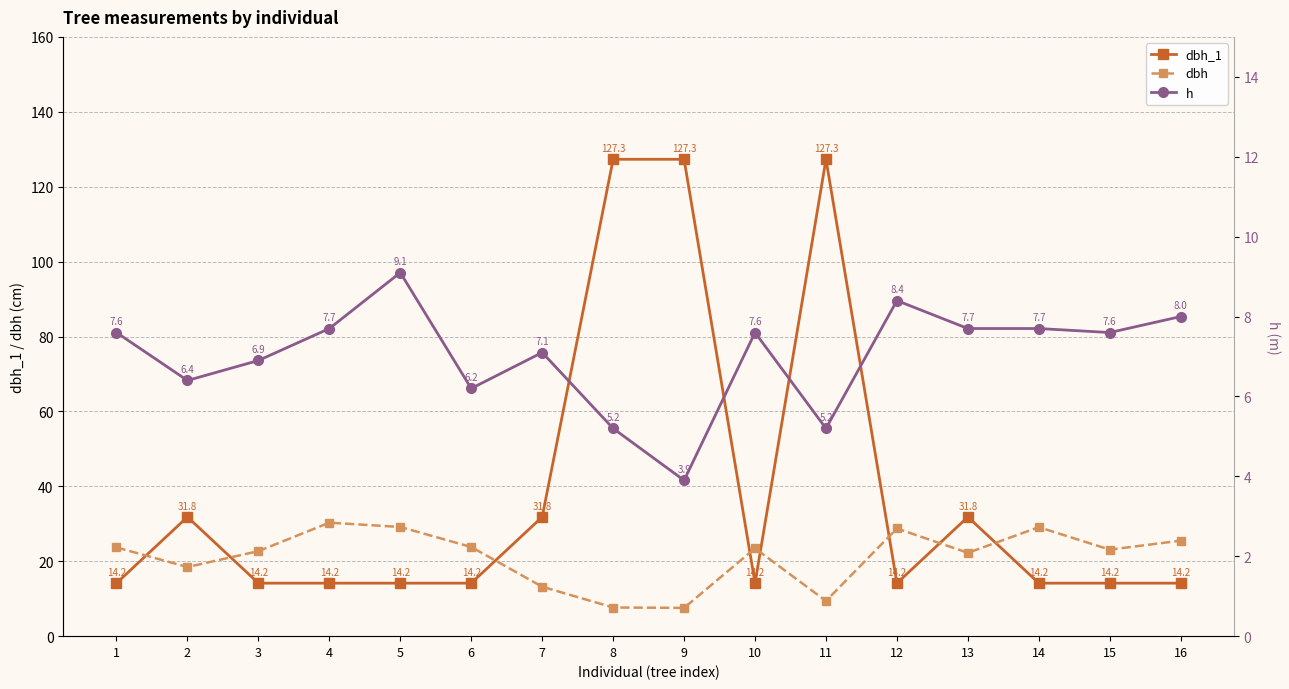

At how many categories does at least one series exceed 22?

16